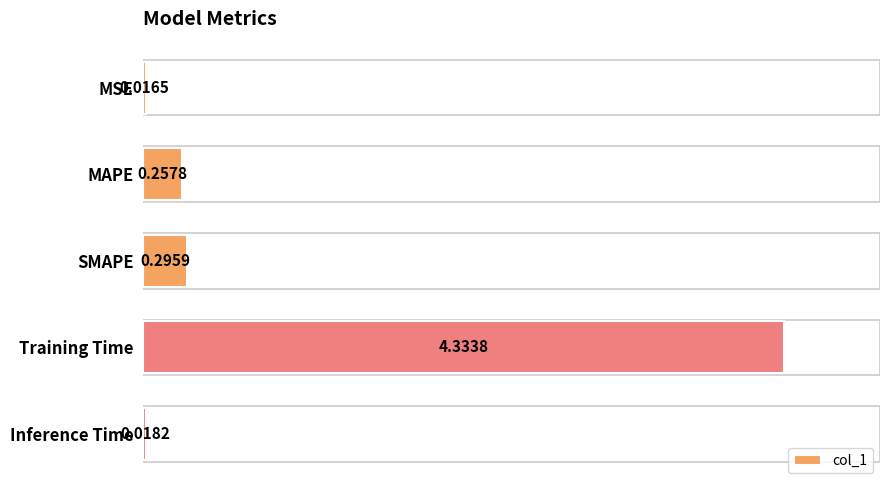

How many data points does each series have?

5